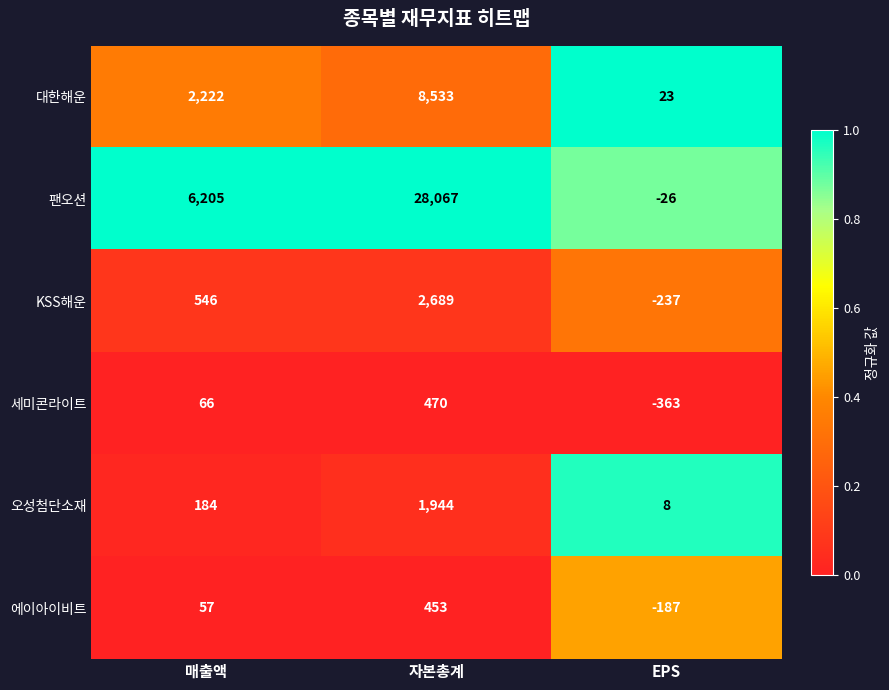

Count the number of categories in the chart.

3